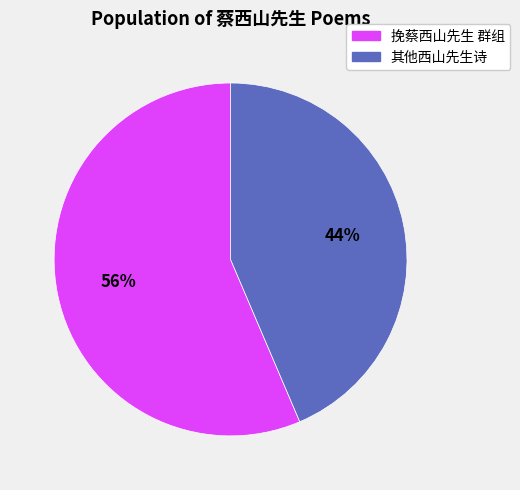

Does any single category account for the majority?

Yes